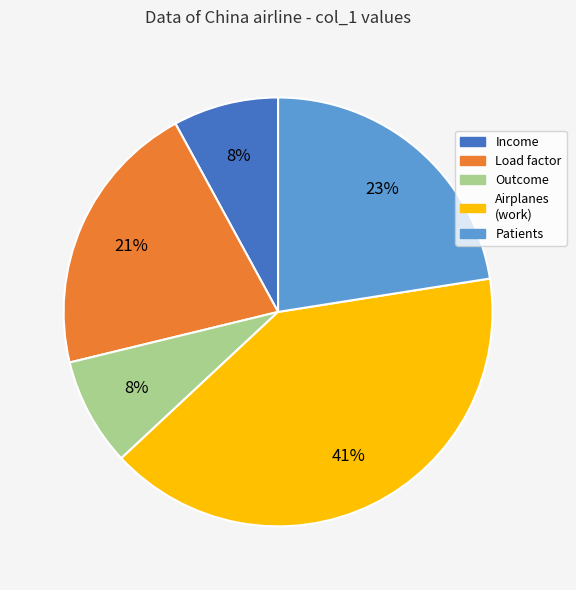

To the nearest percent, what is the average slice percentage?

20%